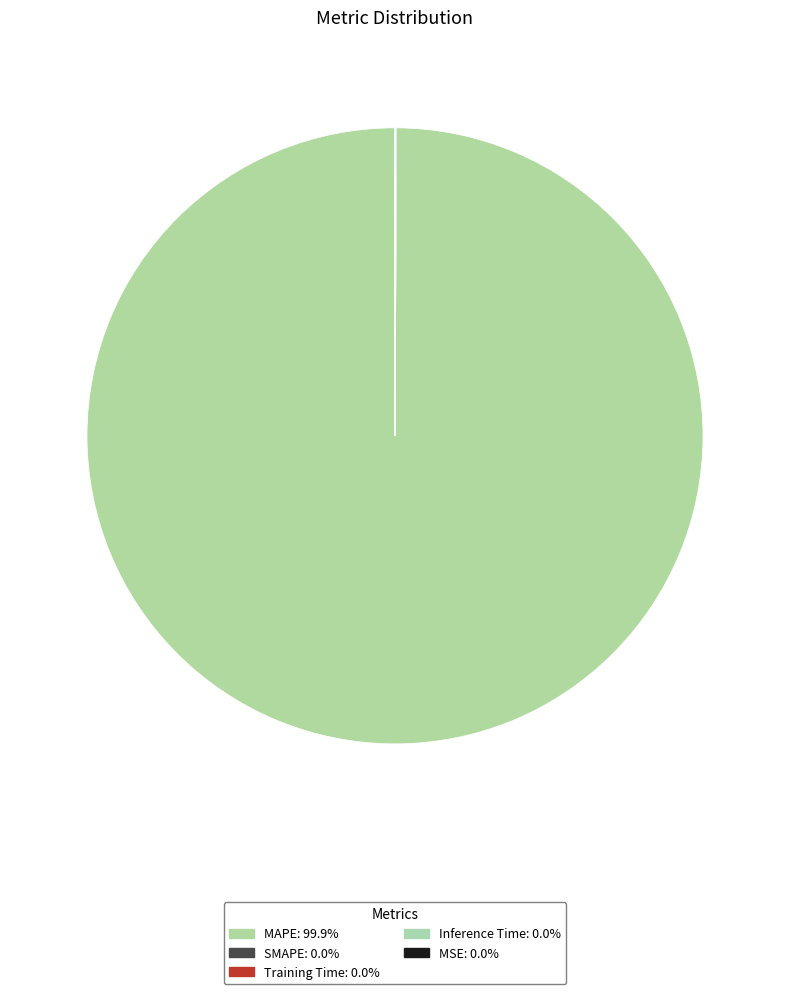

True or false: MAPE accounts for 99% of the total.

False